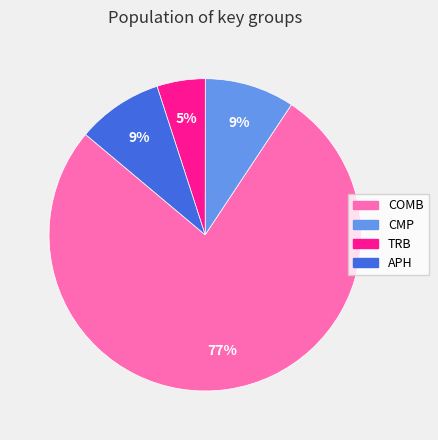

Which slice is the largest?

COMB